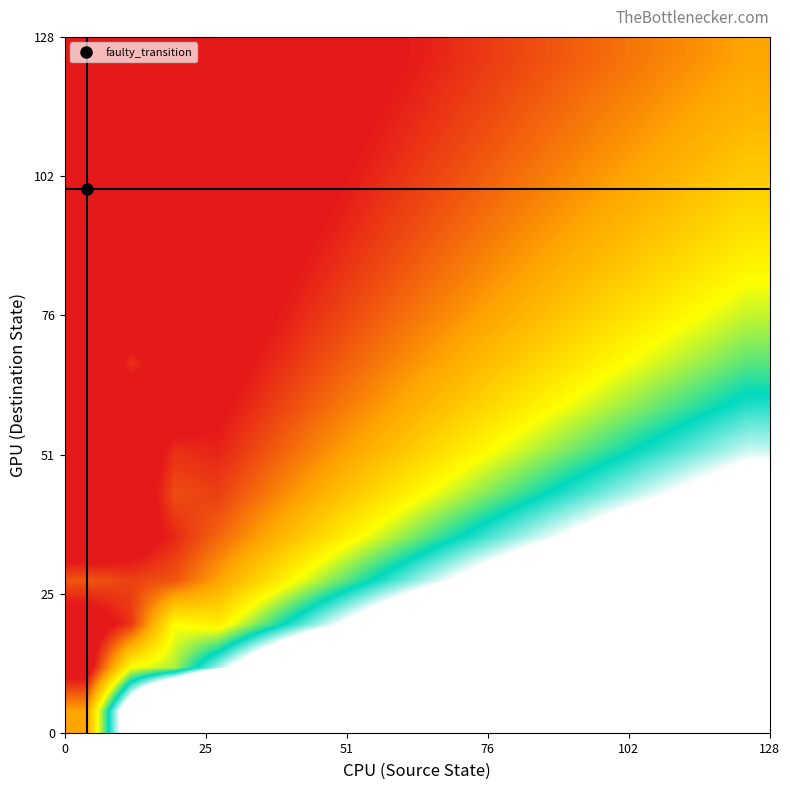

At how many categories does at least one series exceed 23?

4